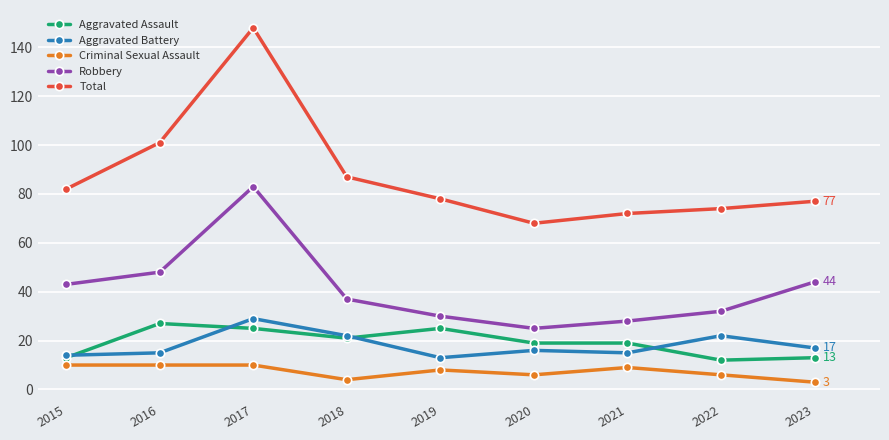

What is the difference between the maximum and second lowest values in the Total series?

76